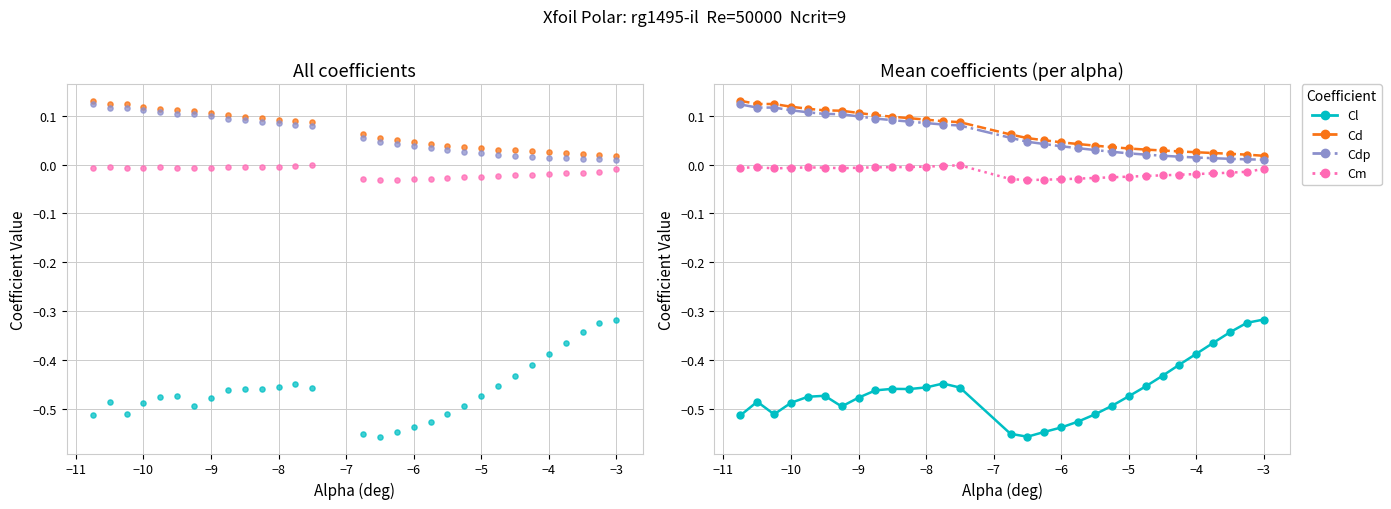

What are all the series names shown in the legend?

Cl, Cd, Cdp, Cm